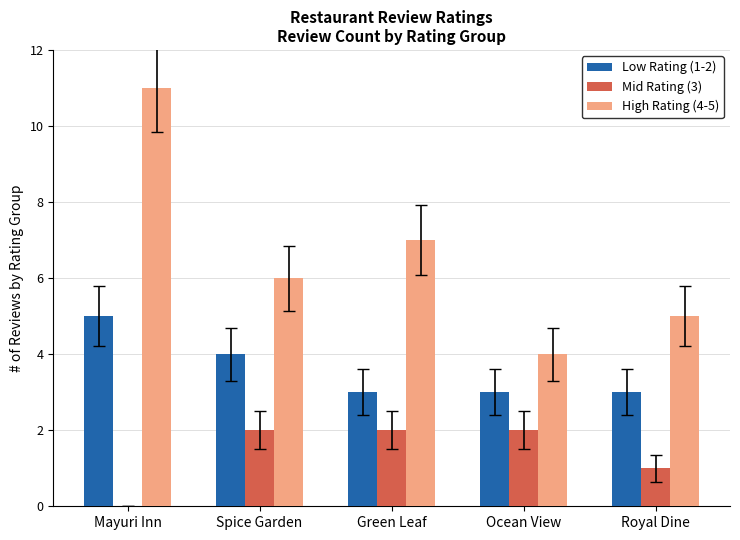

At which category is the sum across all series the highest?

Mayuri Inn